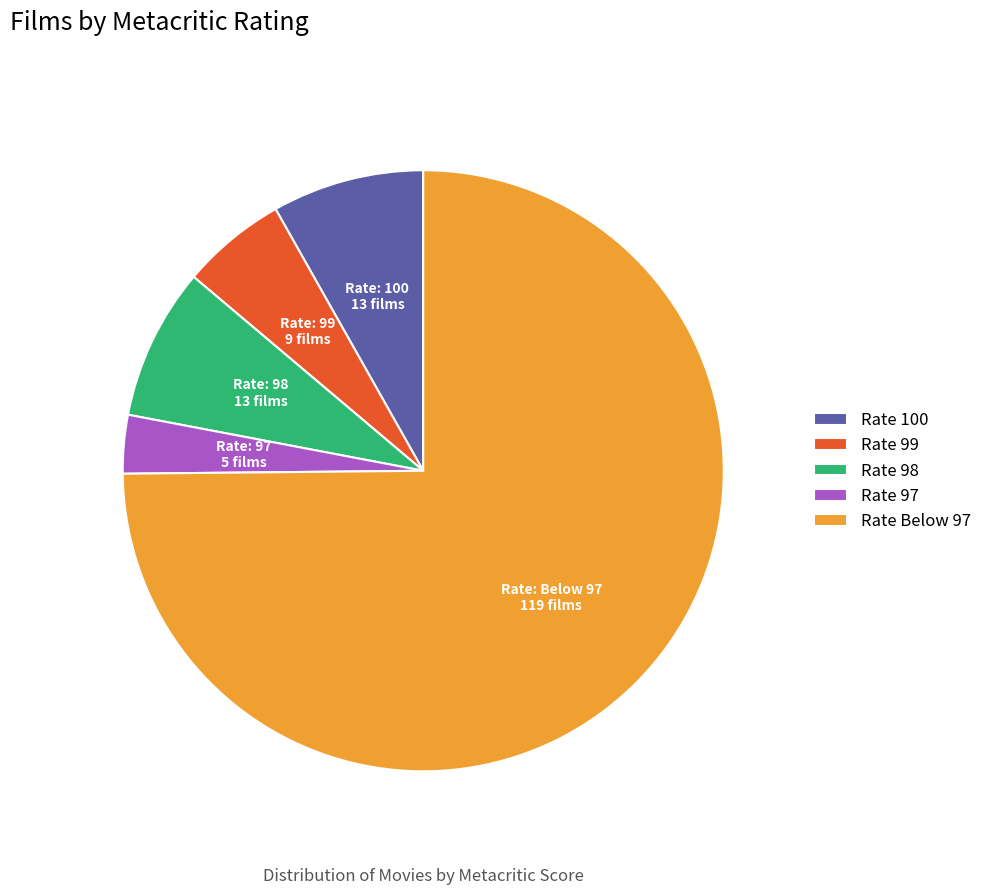

Does any single category account for the majority?

Yes